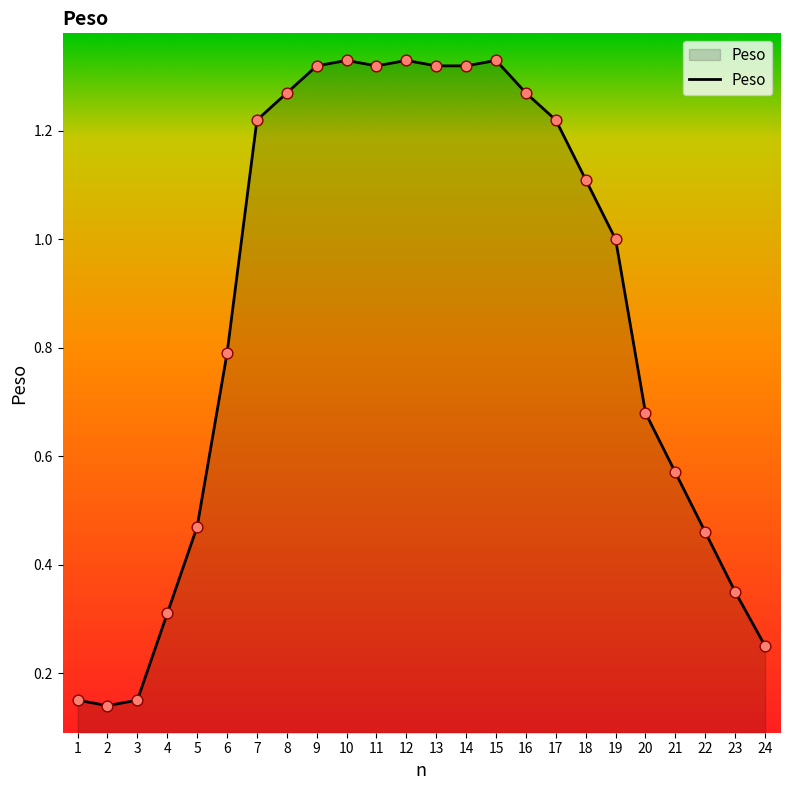

Between 20 and 21, which is larger?

20